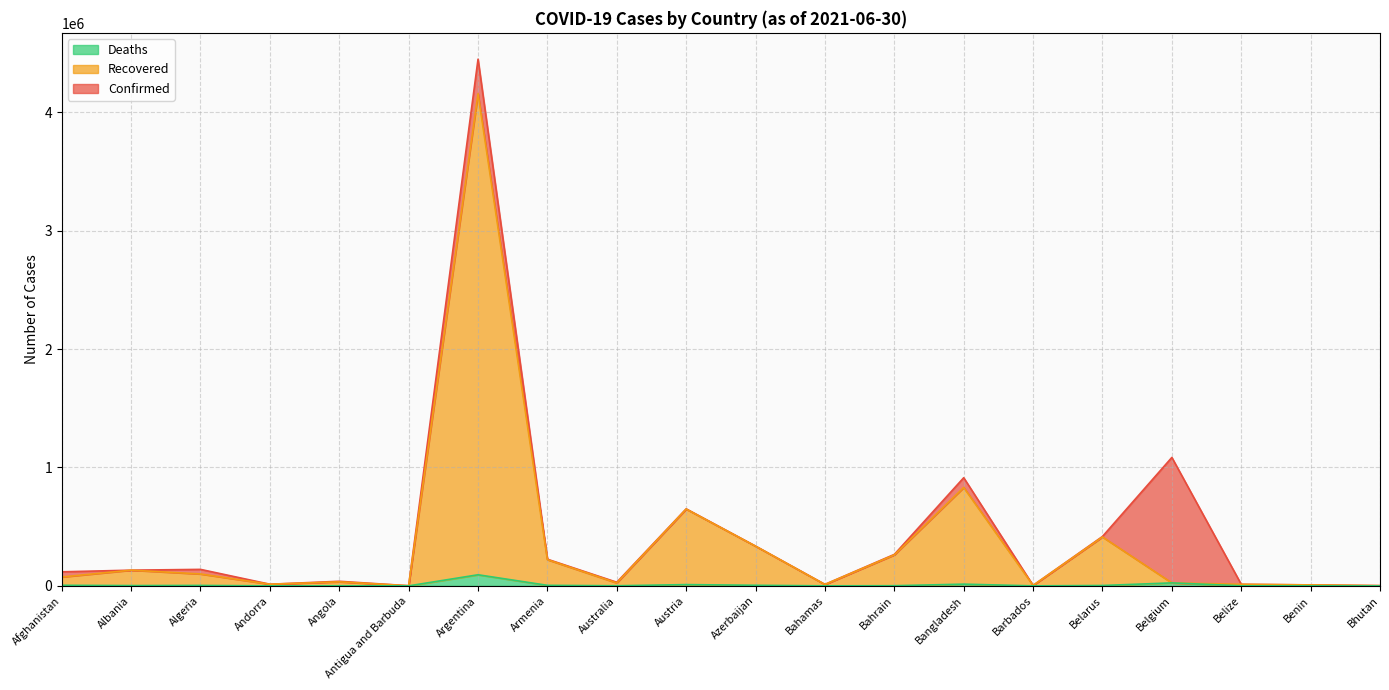

Count the number of categories in the chart.

20